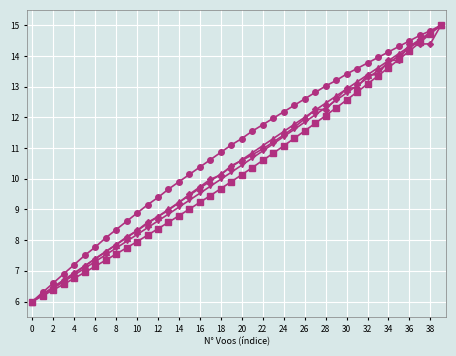

What is the maximum value shown in the chart?

15.0